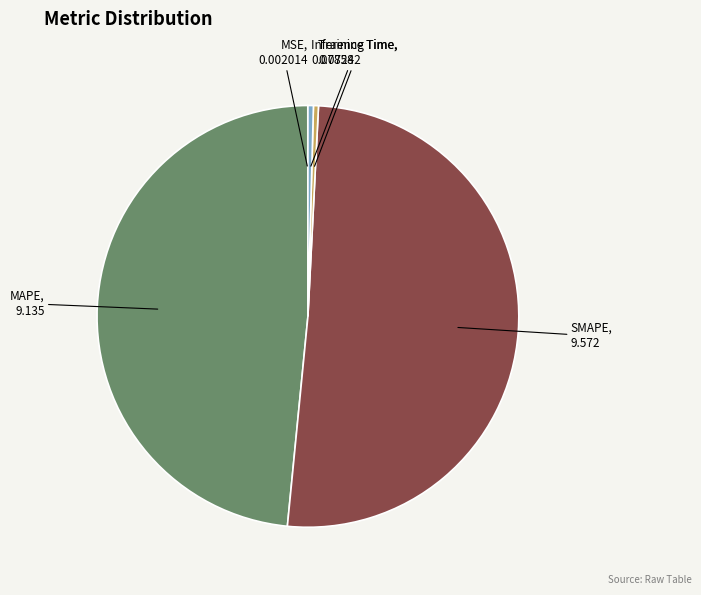

Is there any slice that represents more than half of the pie?

Yes